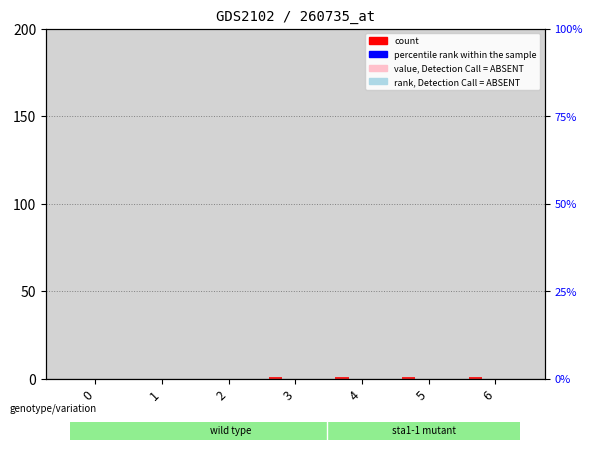

How many bars are there in each group?

4